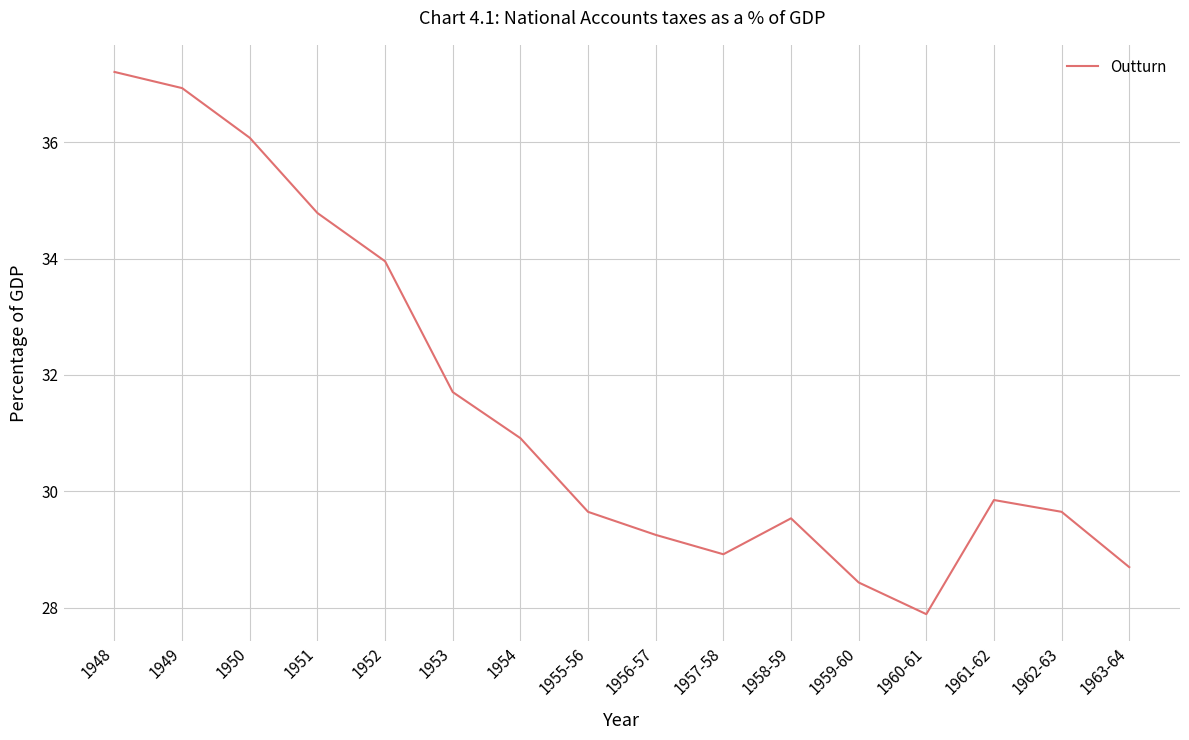

How many values exceed 29?

12